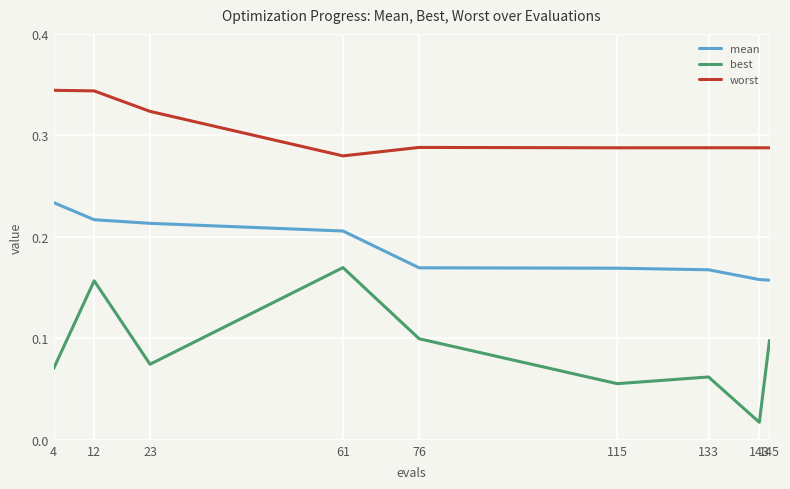

Which category has the highest value in the best series?

61